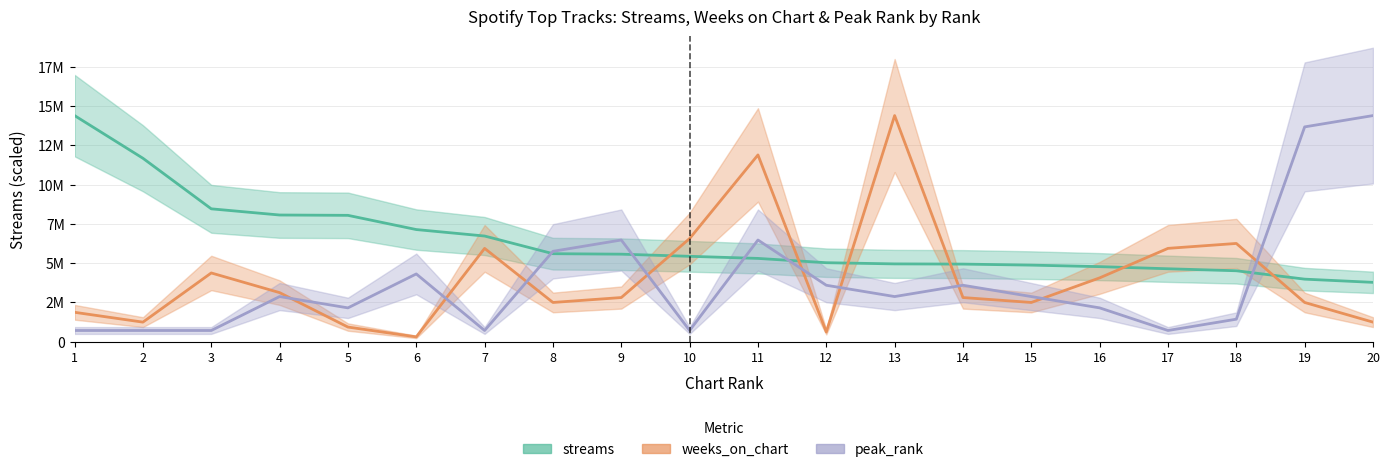

What is the sum of all peak_rank values?

76968326.0